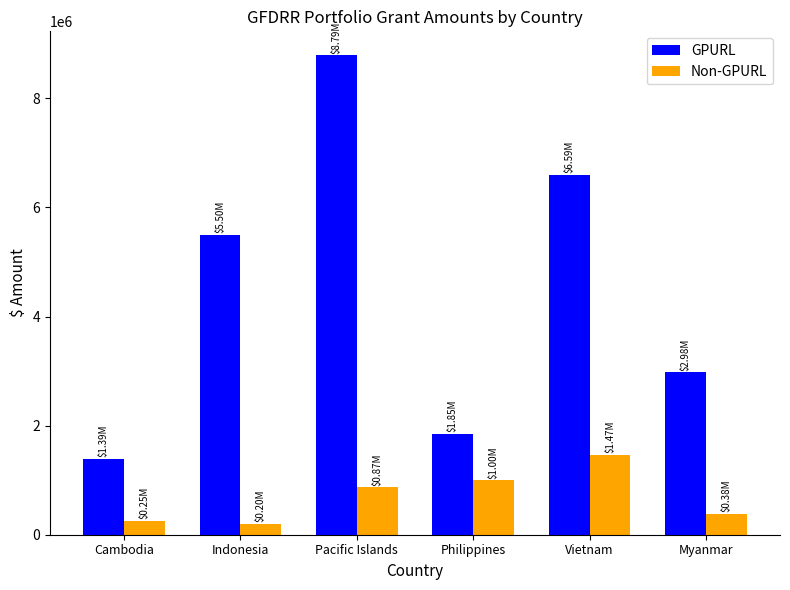

List the series in order of their peak value, lowest first.

Non-GPURL, GPURL